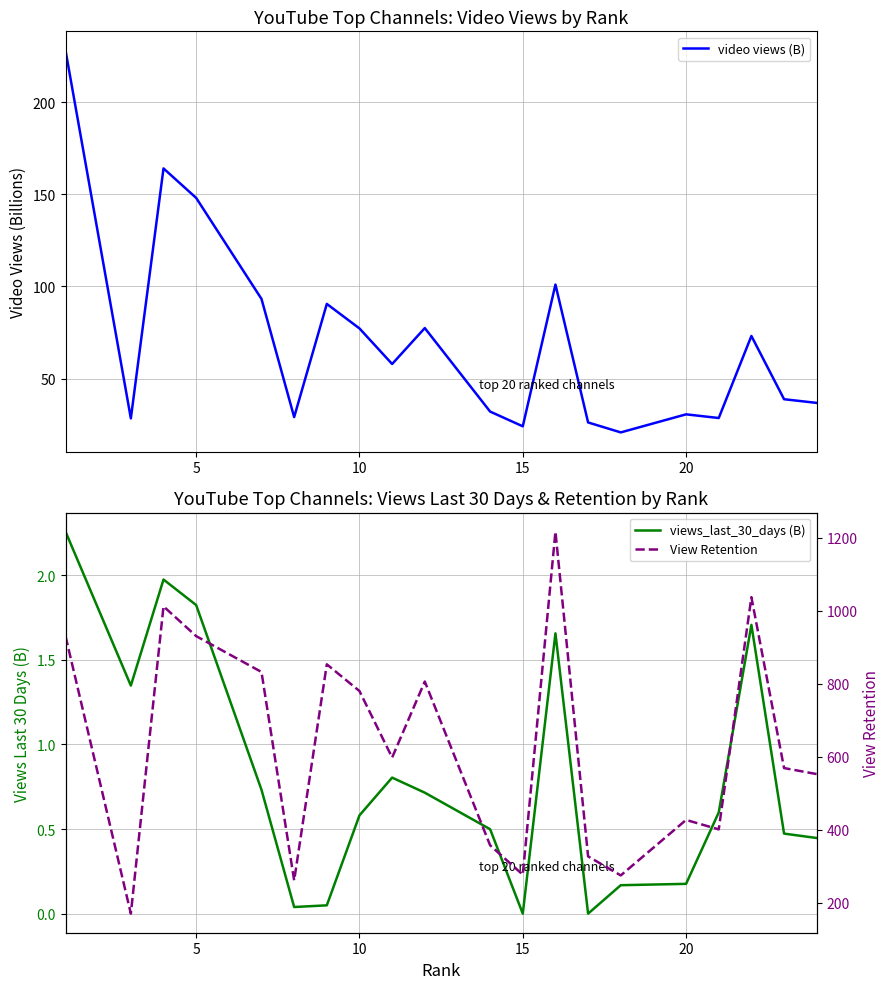

How many interior local peaks does the views_last_30_days (B) series have?

4